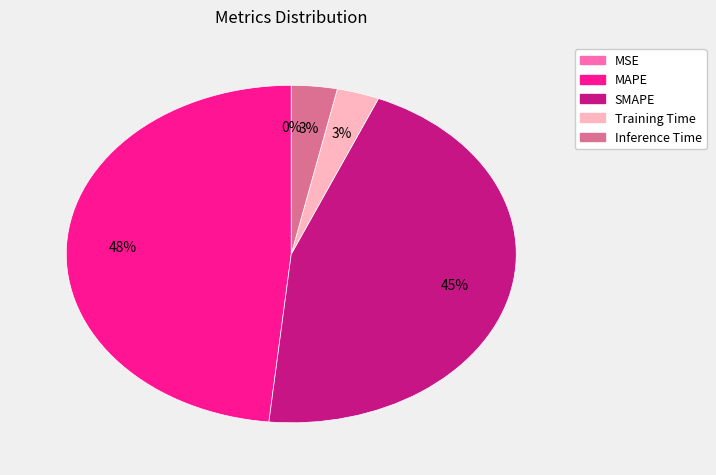

Which category has the biggest portion of the pie?

MAPE